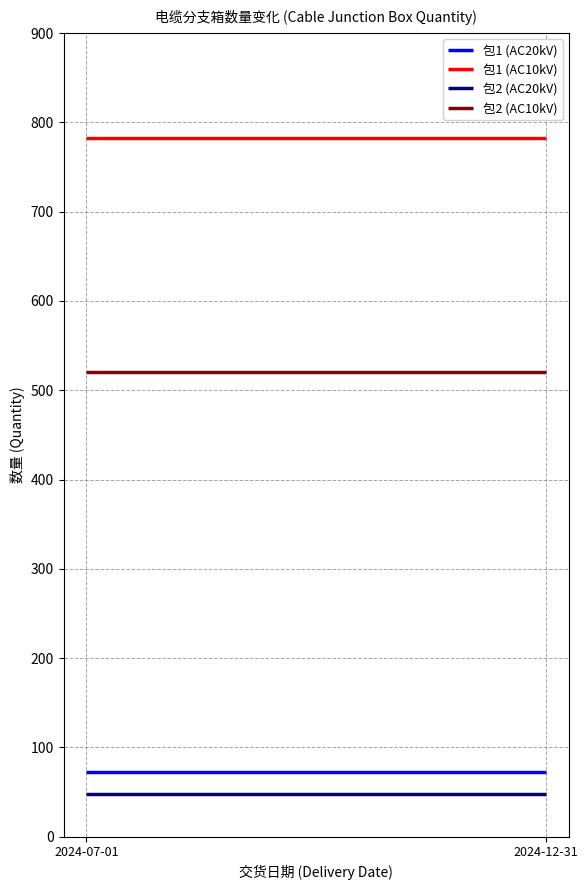

How many categories are shown in the chart?

2